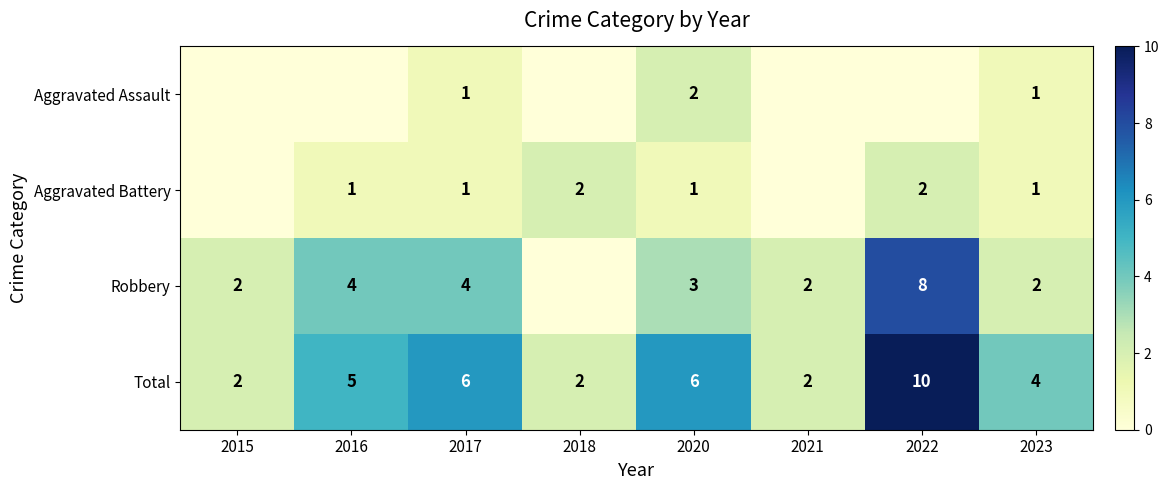

Which label corresponds to the largest value in the chart?

2022